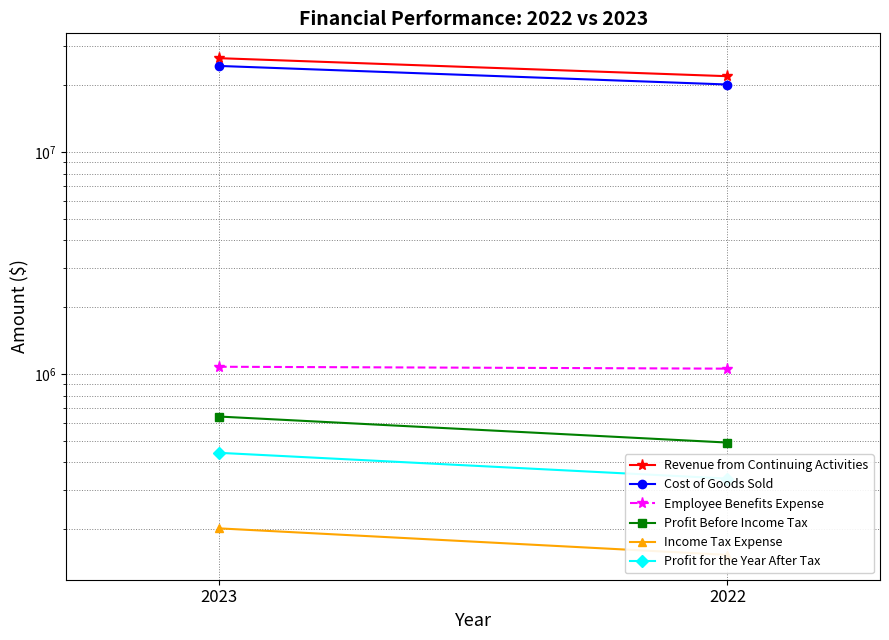

What is the difference between the Revenue from Continuing Activities values at 2022 and 2023?

4517135